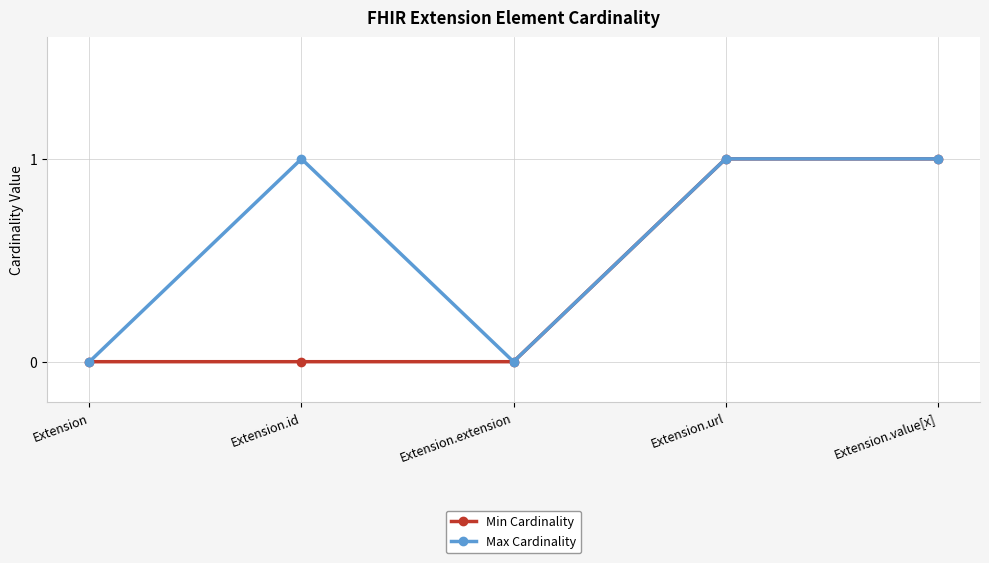

Is the value of Min Cardinality at Extension.id greater than the value of Max Cardinality at Extension.value[x]?

No